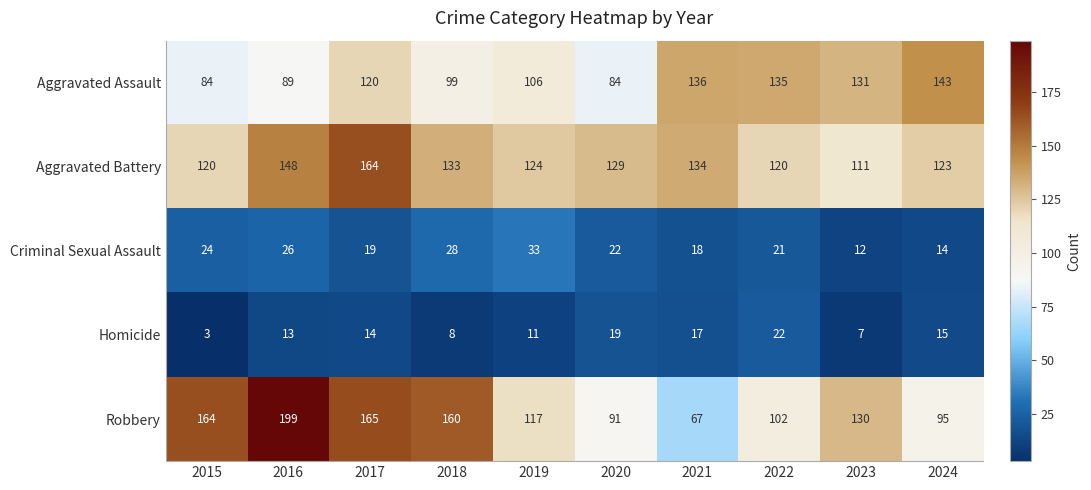

Between 2017 and 2024, which series saw the biggest shift?

Robbery